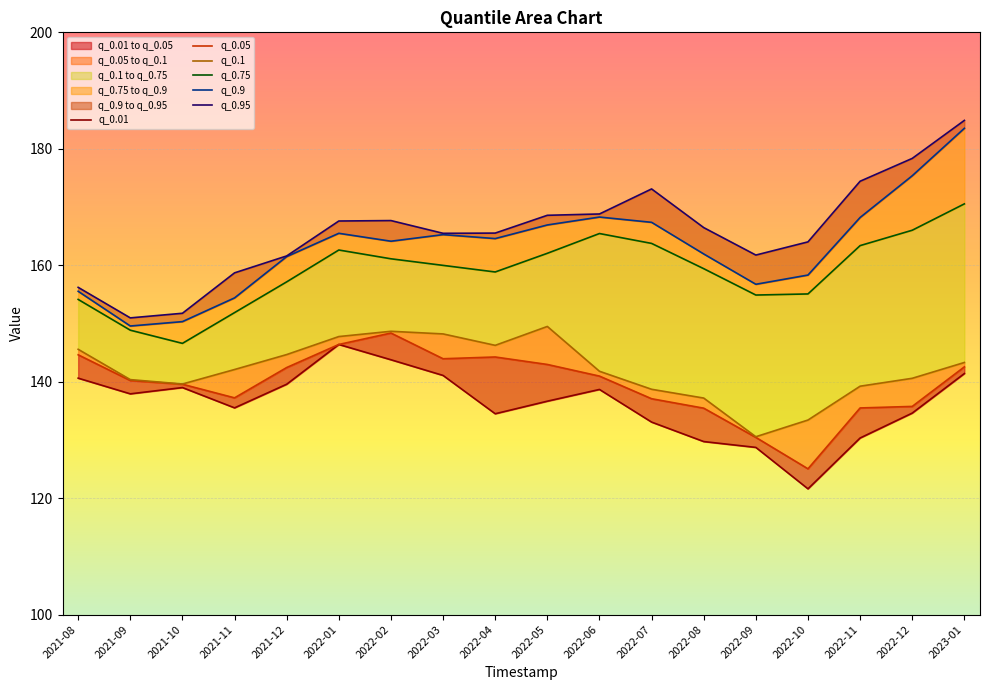

What is the sum of the q_0.9 values at 2022-09 and 2021-11?

311.1